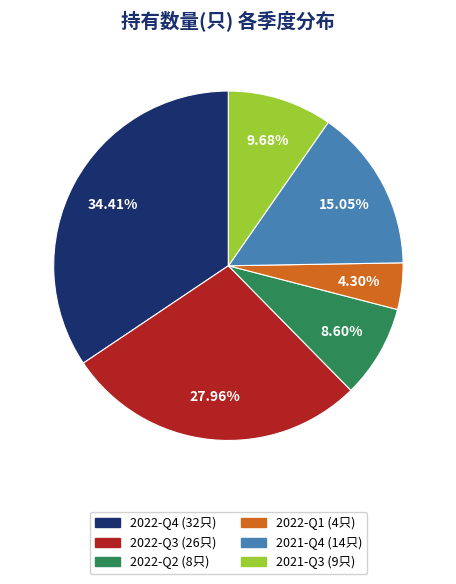

Rank the categories by value from lowest to highest.

2022-Q1, 2022-Q2, 2021-Q3, 2021-Q4, 2022-Q3, 2022-Q4